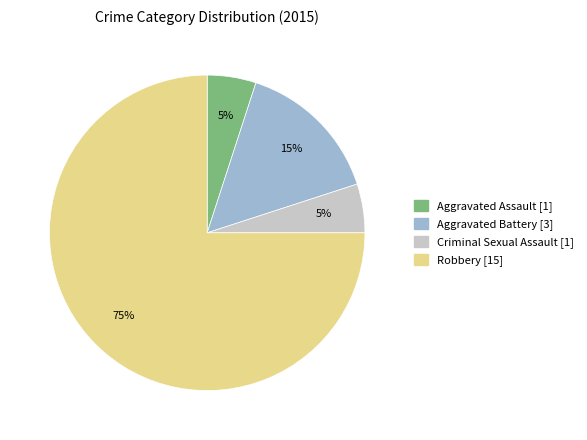

To the nearest percent, what portion does Aggravated Battery represent?

15%